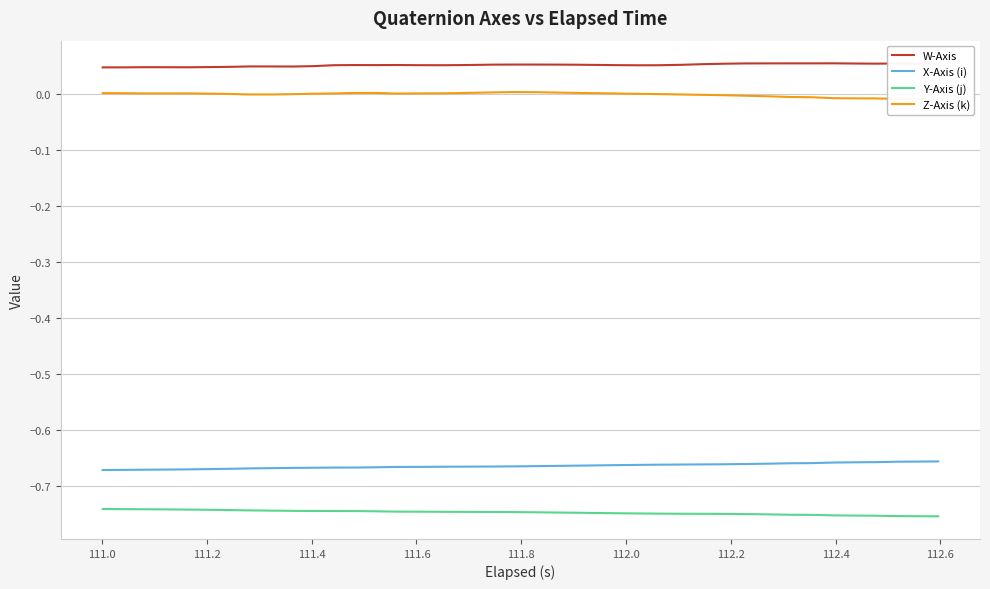

True or false: W-Axis and X-Axis (i) cross at least once.

False